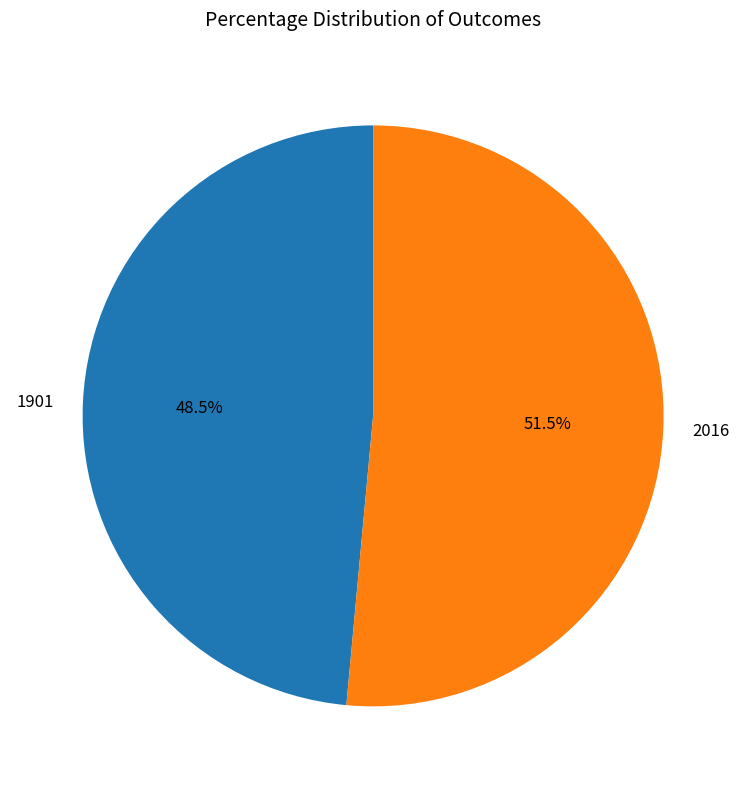

Rank the categories by value from lowest to highest.

1901, 2016